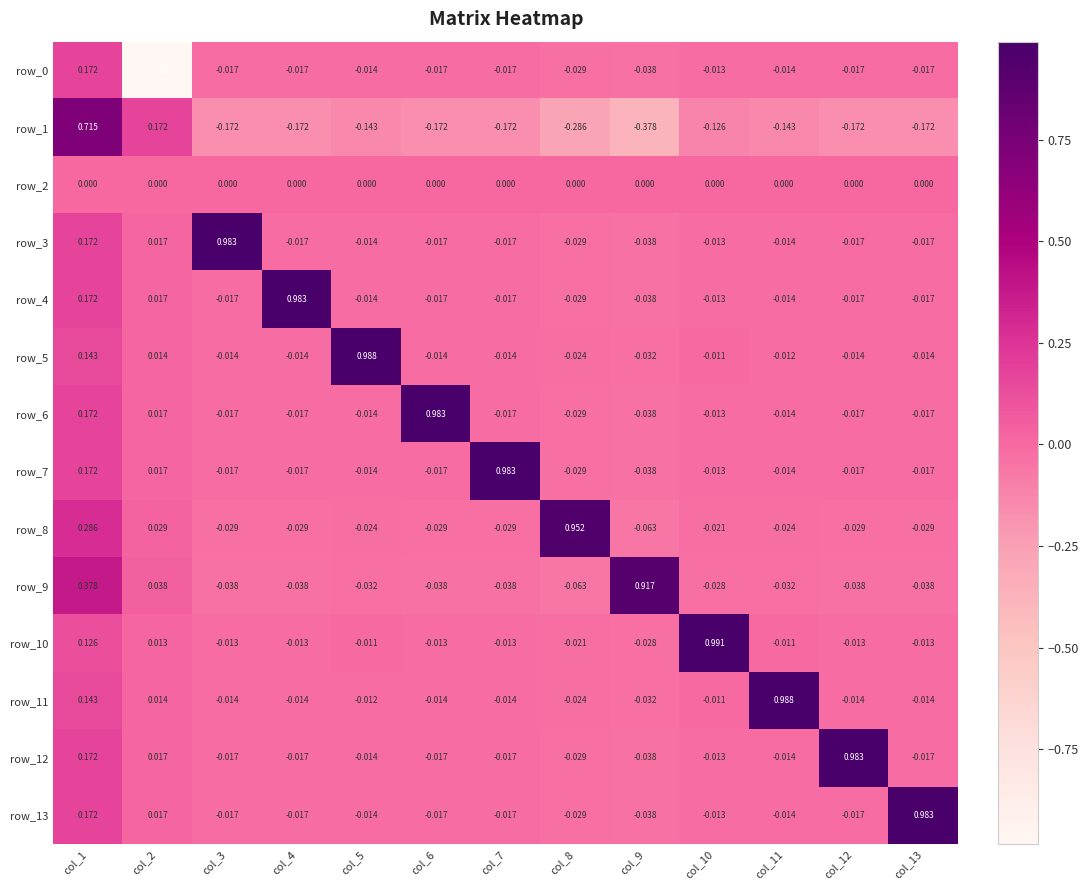

Is the value of row_8 at col_3 greater than the value of row_4 at col_6?

No